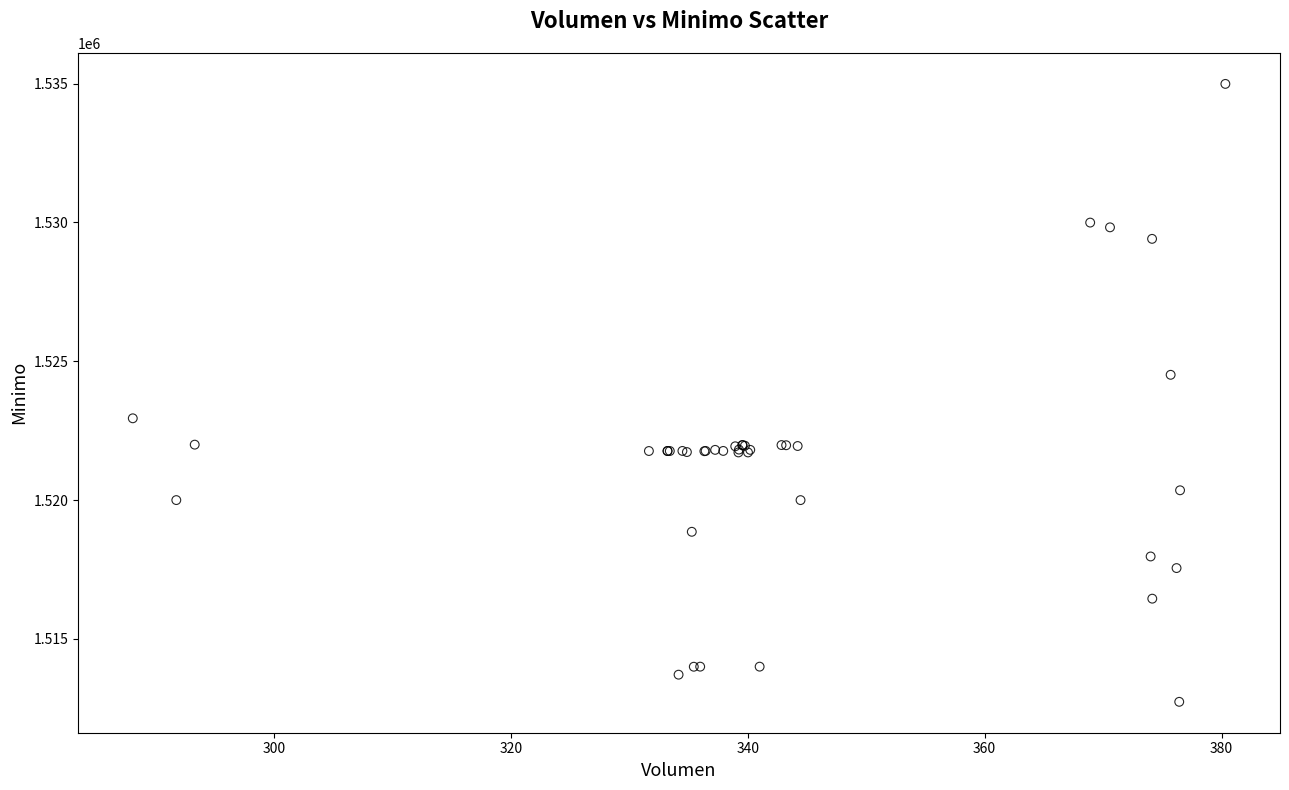

What Y value in the scatter plot is closest to 1523862?

1524513